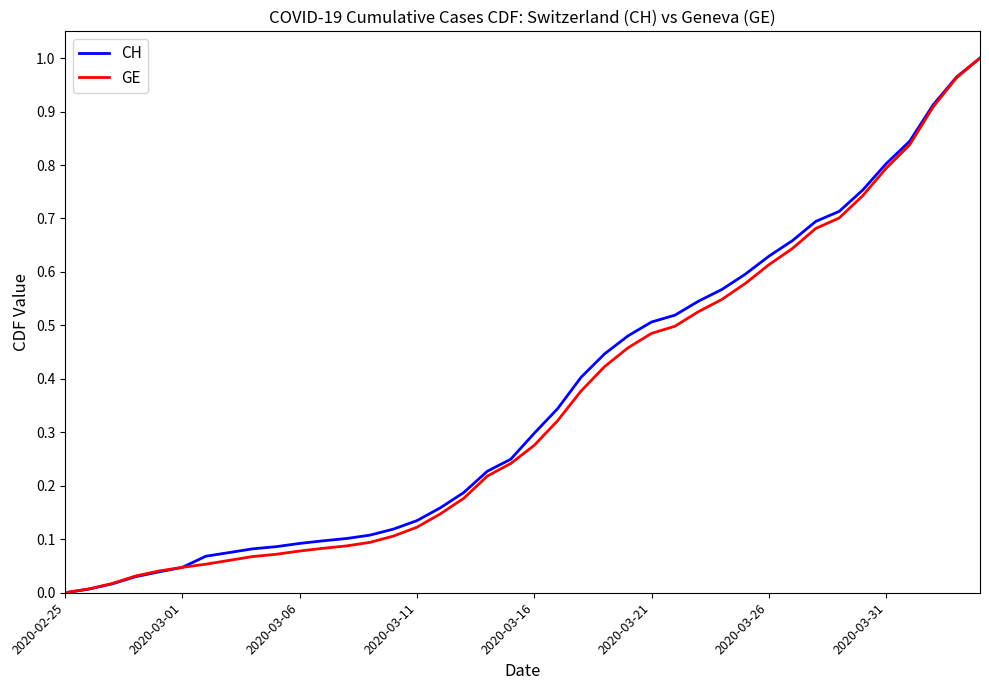

Reading left to right, list all the values displayed in this chart.

CH: 0.0	0.0	0.0	0.0	0.0	0.0	0.1	0.1	0.1	0.1	0.1	0.1	0.1	0.1	0.1	0.1	0.2	0.2	0.2	0.2	0.3	0.3	0.4	0.4	0.5	0.5	0.5	0.5	0.6	0.6	0.6	0.7	0.7	0.7	0.8	0.8	0.8	0.9	1.0	1.0
GE: 0.0	0.0	0.0	0.0	0.0	0.0	0.1	0.1	0.1	0.1	0.1	0.1	0.1	0.1	0.1	0.1	0.1	0.2	0.2	0.2	0.3	0.3	0.4	0.4	0.5	0.5	0.5	0.5	0.5	0.6	0.6	0.6	0.7	0.7	0.7	0.8	0.8	0.9	1.0	1.0